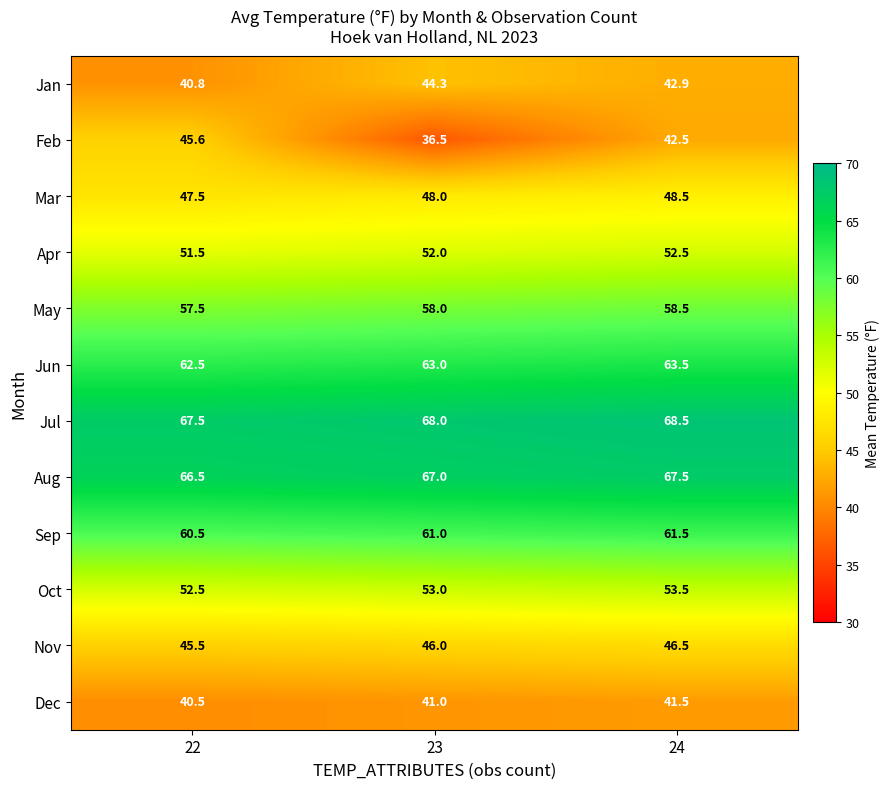

The value of Jan at 24 is 20.3. True or false?

False